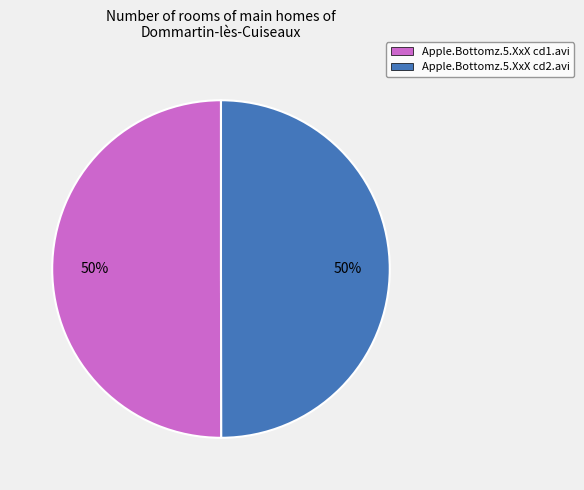

How many segments does this pie chart have?

2